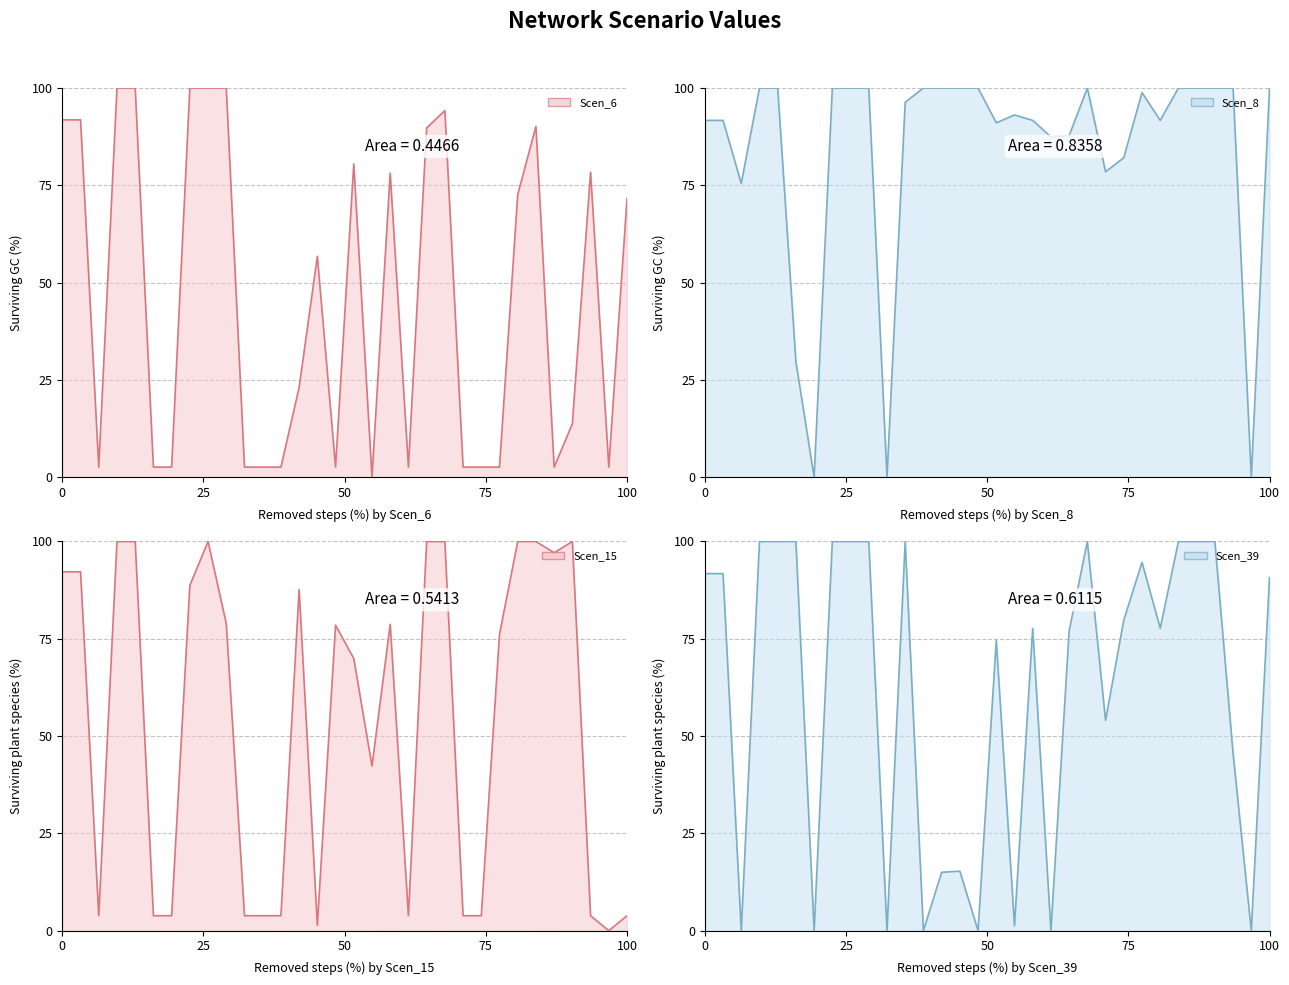

At how many categories does at least one series exceed 88?

25